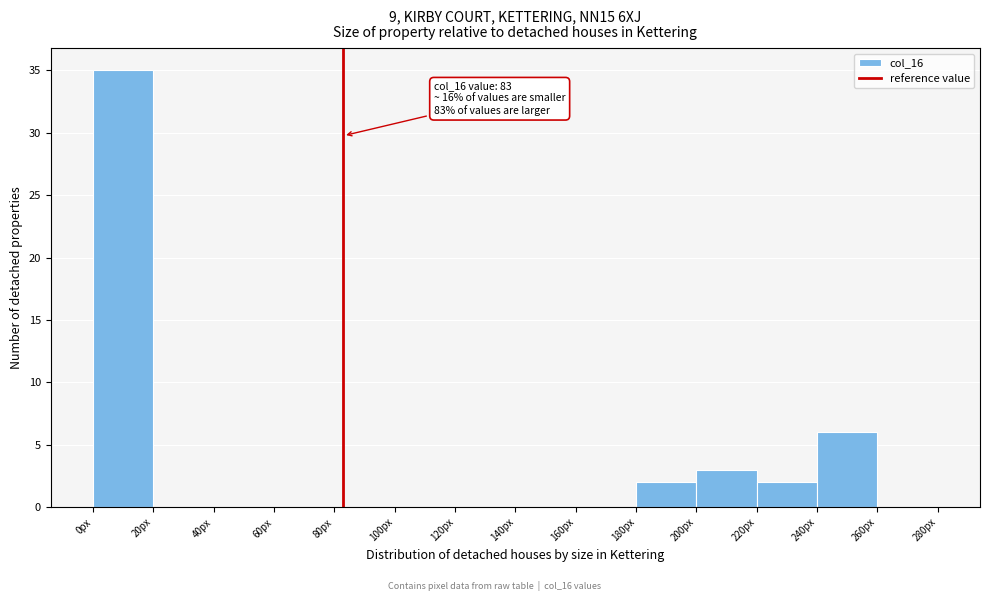

Which range on the x-axis has the tallest bar?

0 to 20